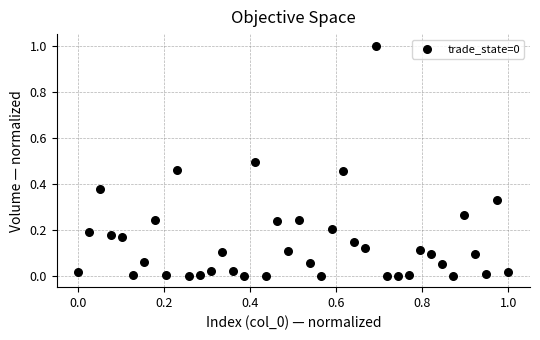

What is the range of Y values (max minus min)?

1.0